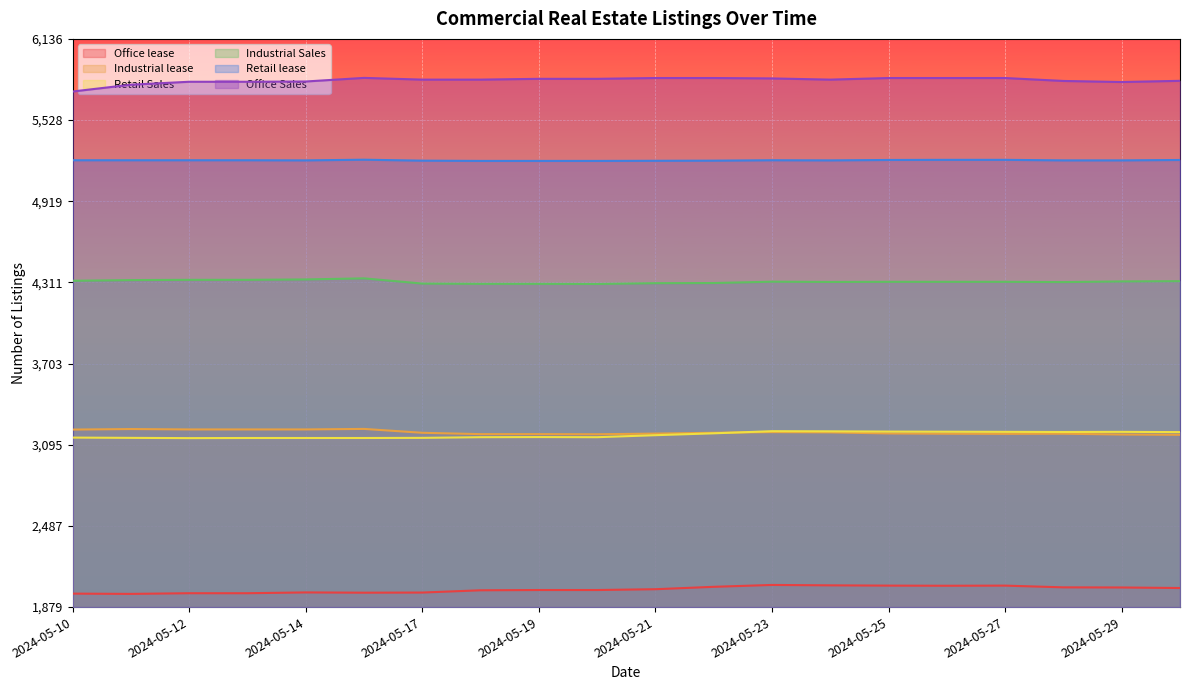

Between 2024-05-25 and 2024-05-10, which is larger?

2024-05-25